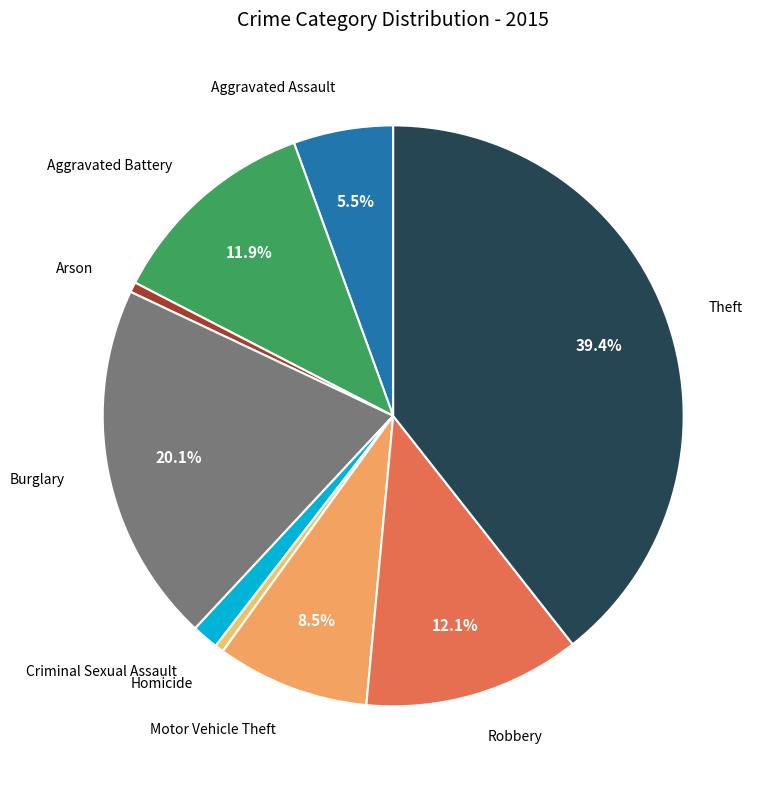

Which slice is the largest?

Theft